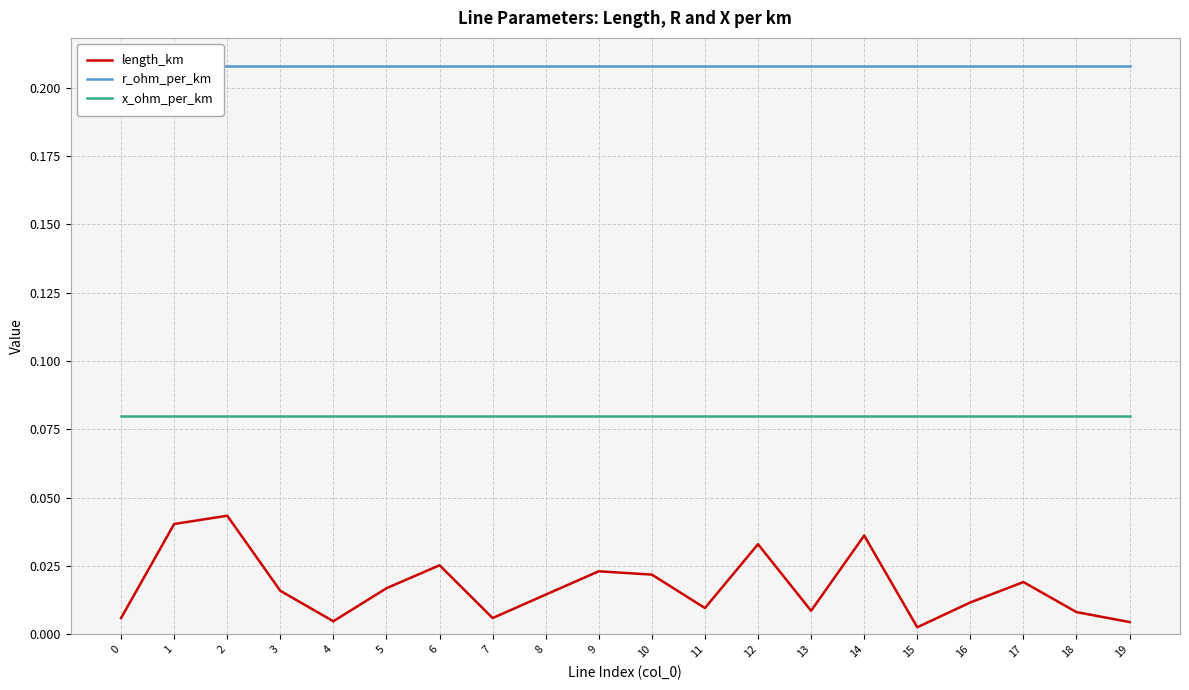

True or false: length_km and x_ohm_per_km intersect in this chart.

False